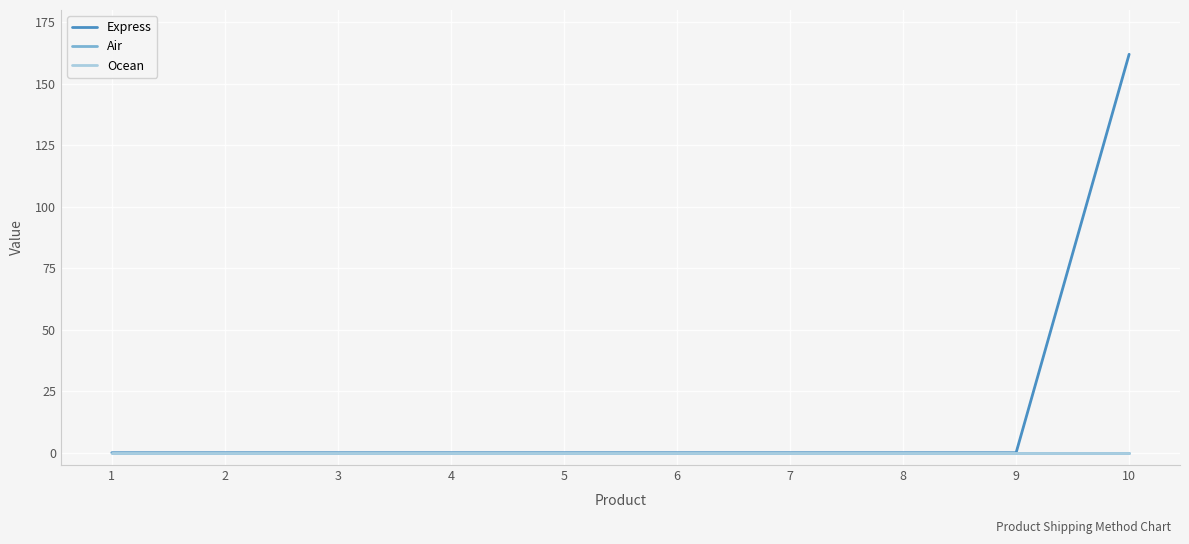

True or false: Air has more than 0 interior local peaks.

False